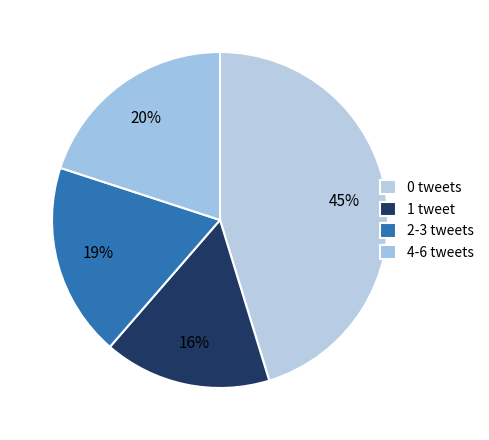

How many segments does this pie chart have?

4